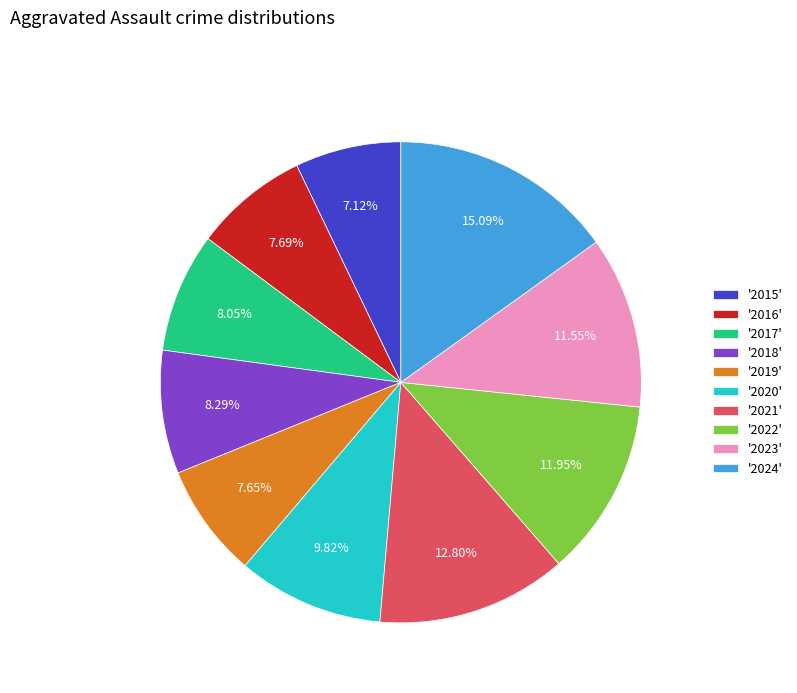

Count the number of slices in the pie.

10